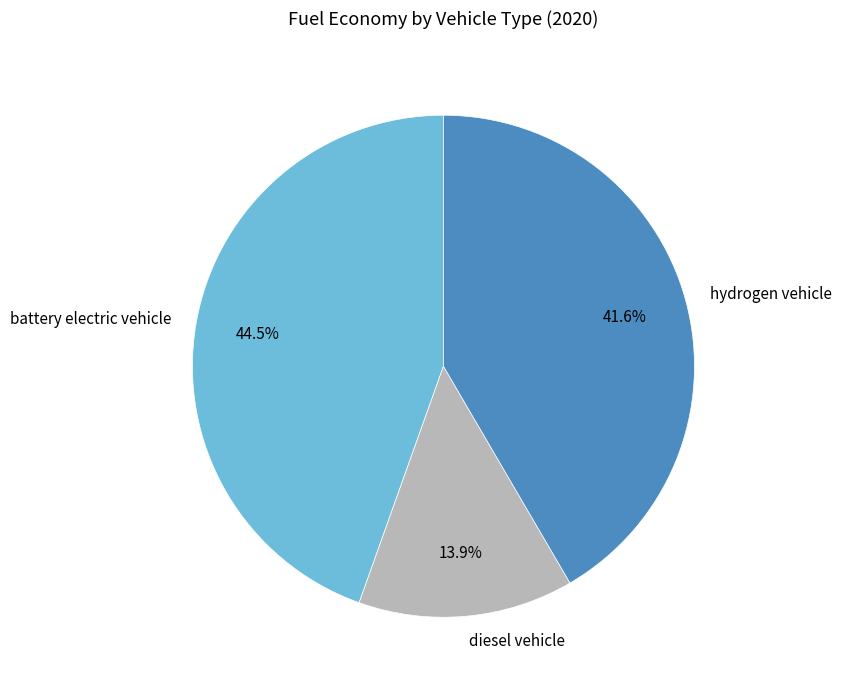

Is there any slice that represents more than half of the pie?

No